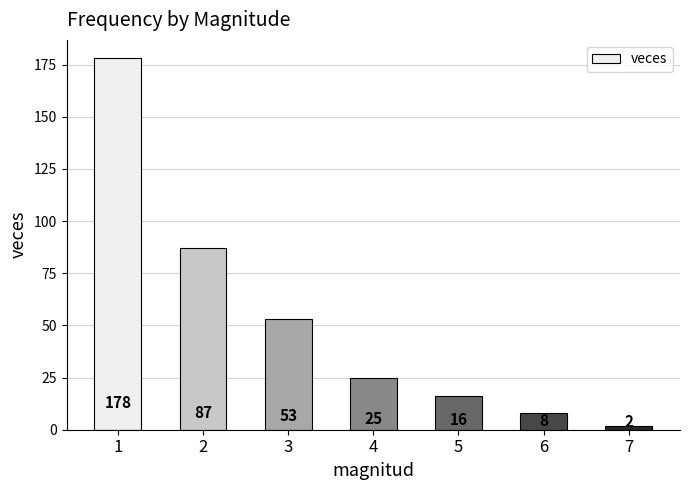

What is the average value?

53